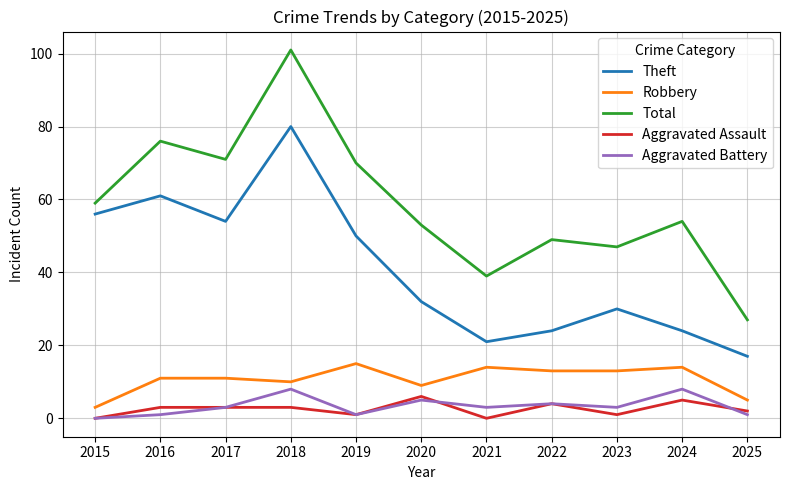

Is the value of Aggravated Assault at 2024 greater than the value of Aggravated Battery at 2016?

Yes